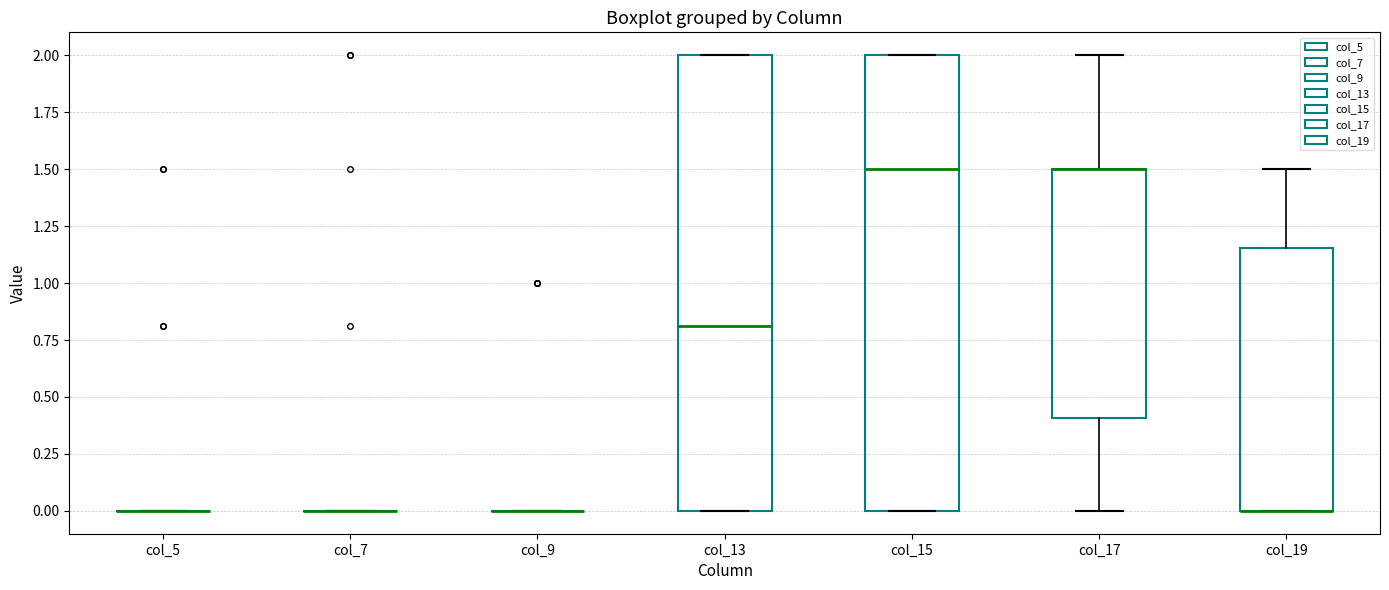

Reading left to right, transcribe this box plot: for each box, give where its median line is, the range the box spans, and where its two whiskers end, as read against the y-axis. The values are not printed on the chart, so give them approximately, as read against the axis.

col_5: box collapsed to a line at 0.00, whiskers 0.00 to 0.00
col_7: box collapsed to a line at 0.00, whiskers 0.00 to 0.00
col_9: box collapsed to a line at 0.00, whiskers 0.00 to 0.00
col_13: median 0.80, box 0.00 to 2.00, whiskers 0.00 to 2.00
col_15: median 1.50, box 0.00 to 2.00, whiskers 0.00 to 2.00
col_17: median 1.50 (drawn on the box's upper edge), box 0.40 to 1.50, whiskers 0.00 to 2.00
col_19: median 0.00 (drawn on the box's lower edge), box 0.00 to 1.15, whiskers 0.00 to 1.50